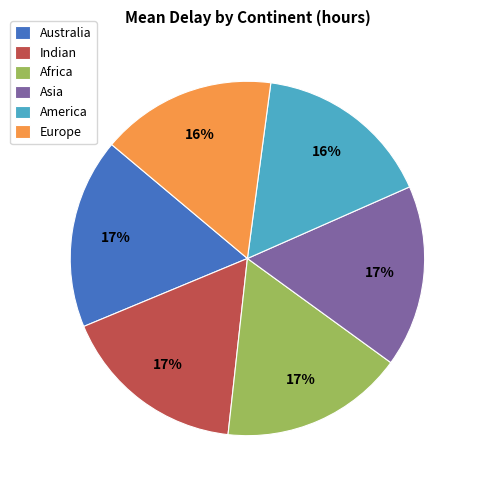

Which has a higher value, Europe or Australia?

Australia